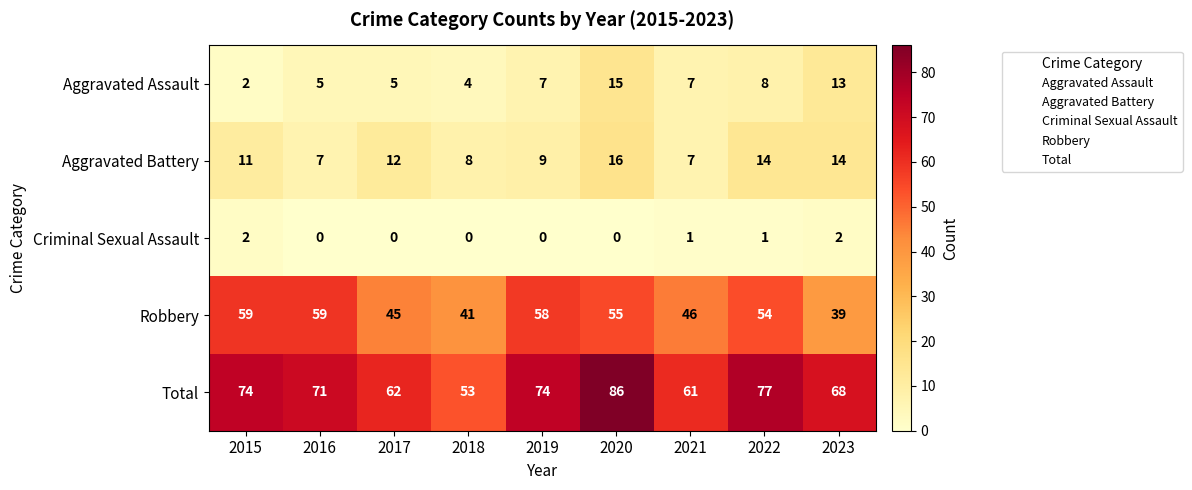

Between 2017 and 2019, which series saw the biggest shift?

Robbery